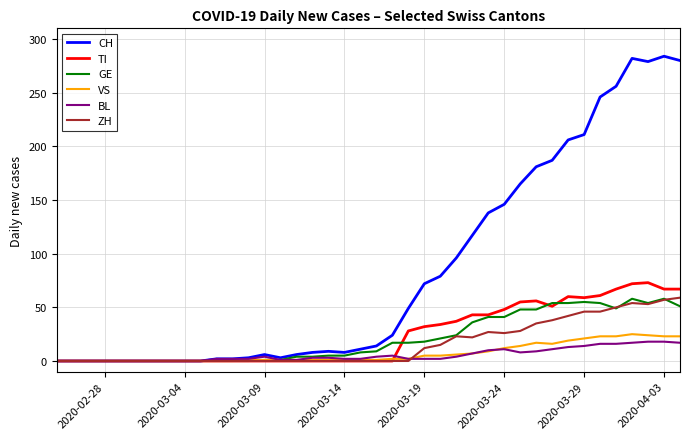

What is the highest value of the VS series?

25